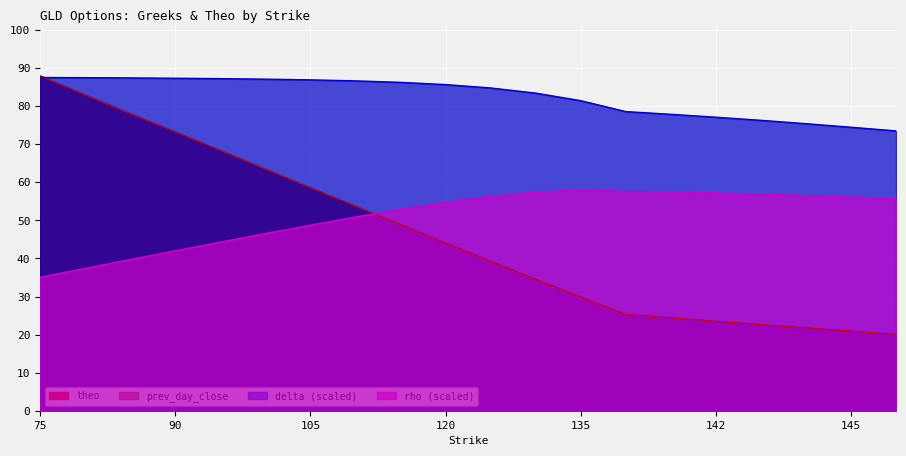

What is the difference between the rho values at 95 and 145?

11.8